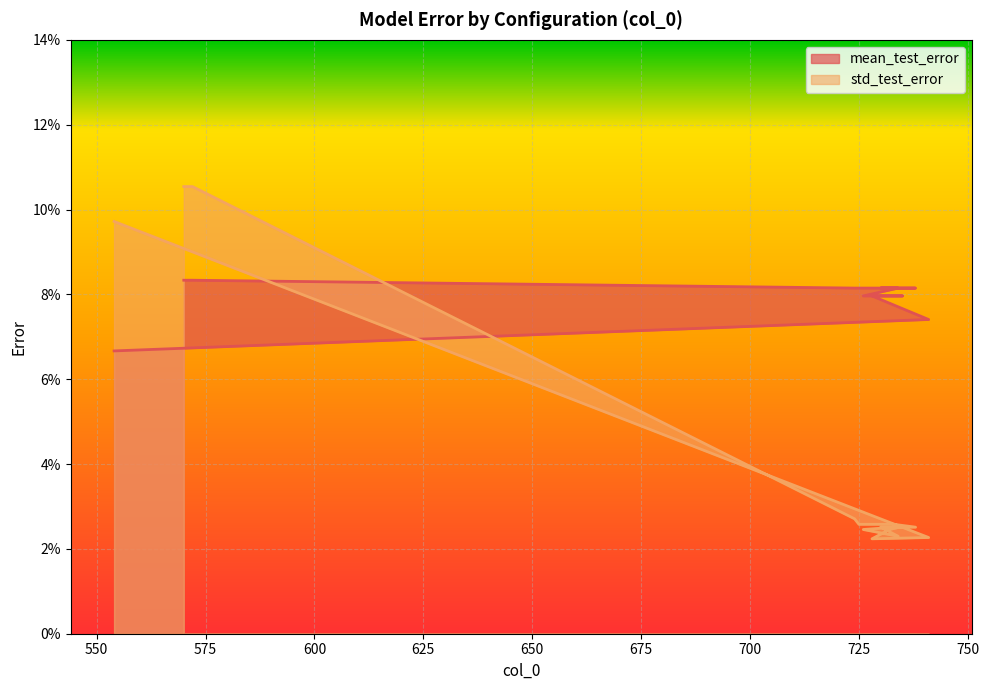

What are all the series names shown in the legend?

mean_test_error, std_test_error